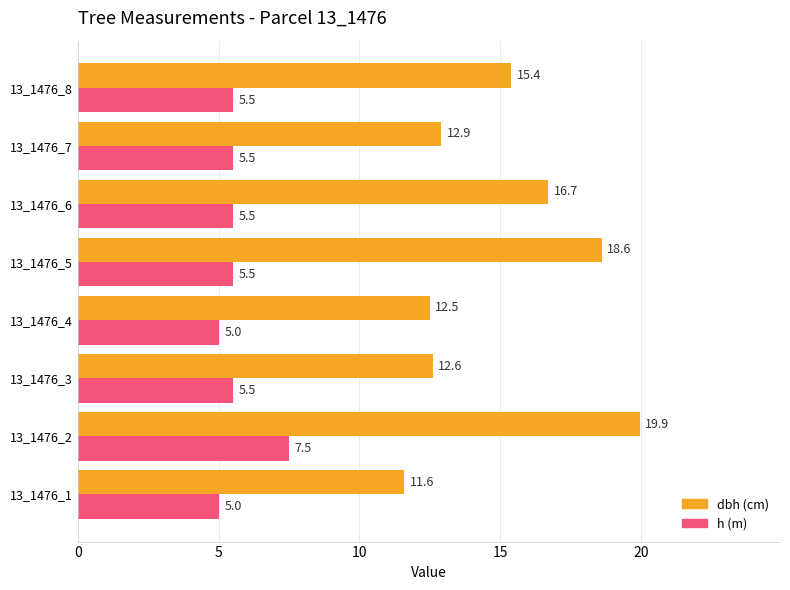

What is the spread (max minus min) of values at 13_1476_6?

11.2